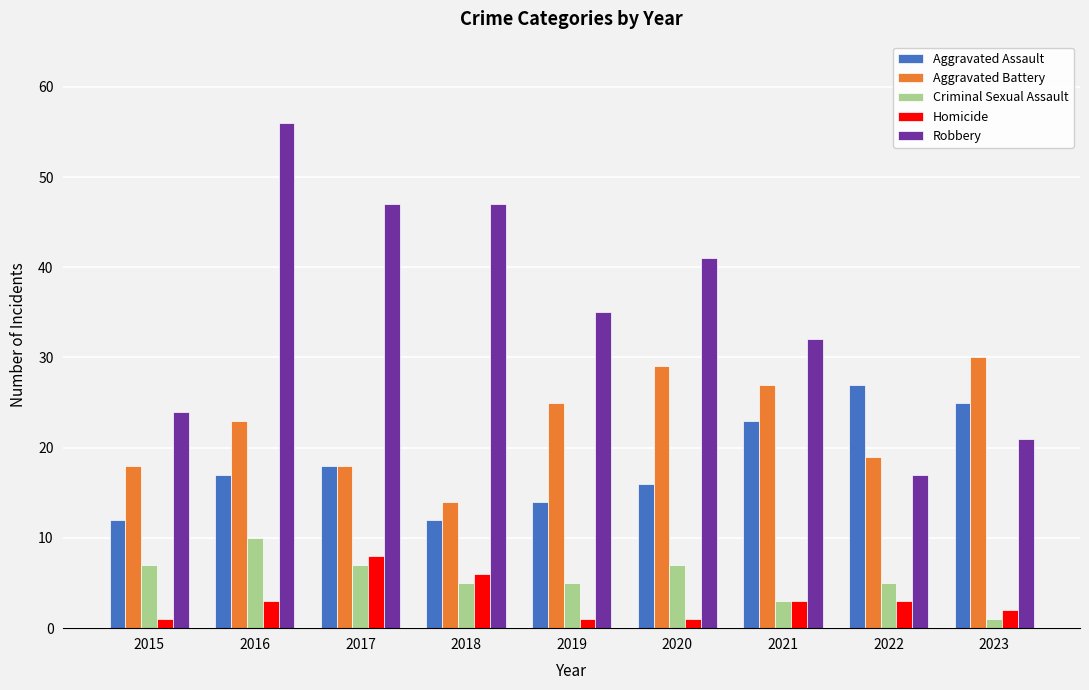

The value of Aggravated Battery at 2018 is 8. True or false?

False